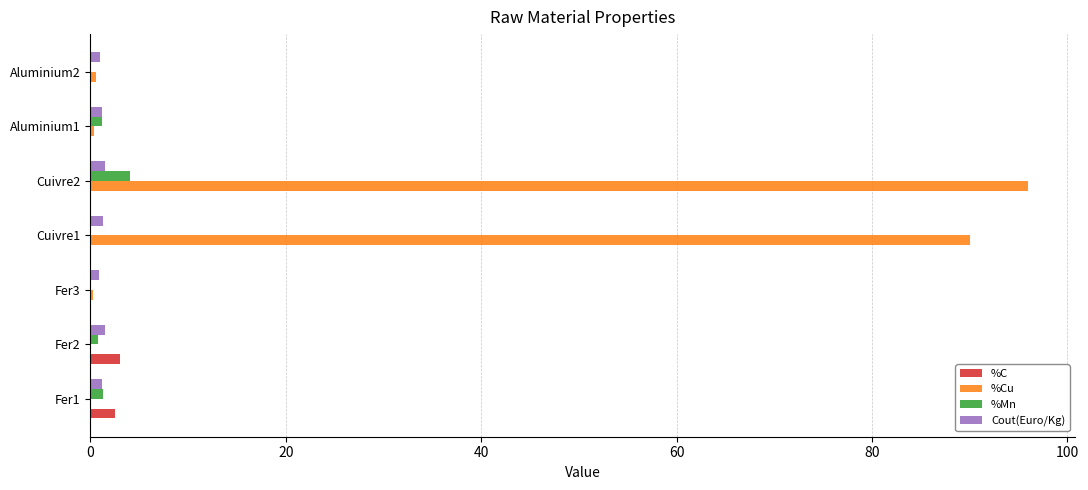

At which category is the sum across all series the highest?

Cuivre2